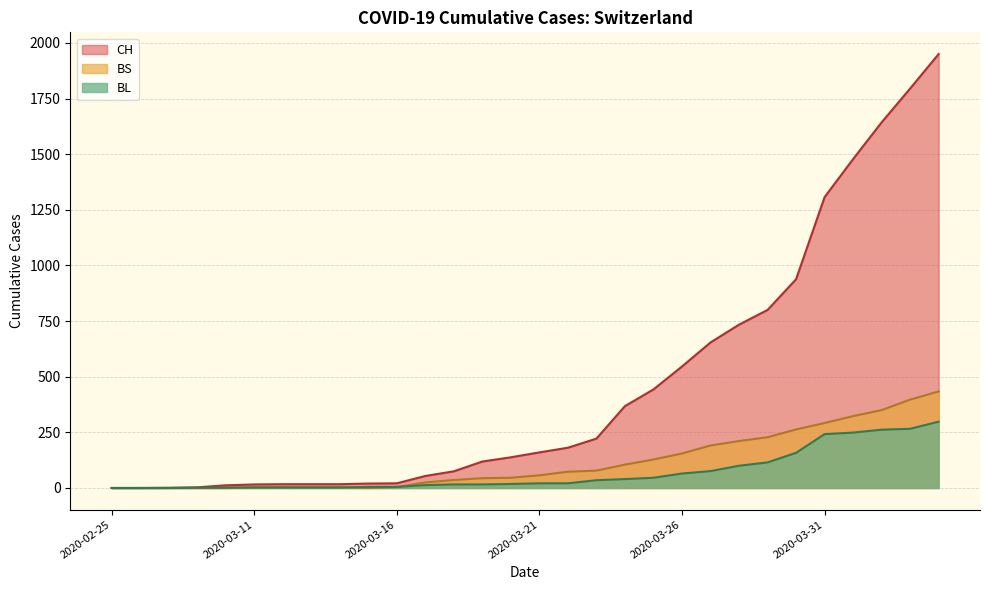

Where is BL nearest to the value 149?

2020-03-30